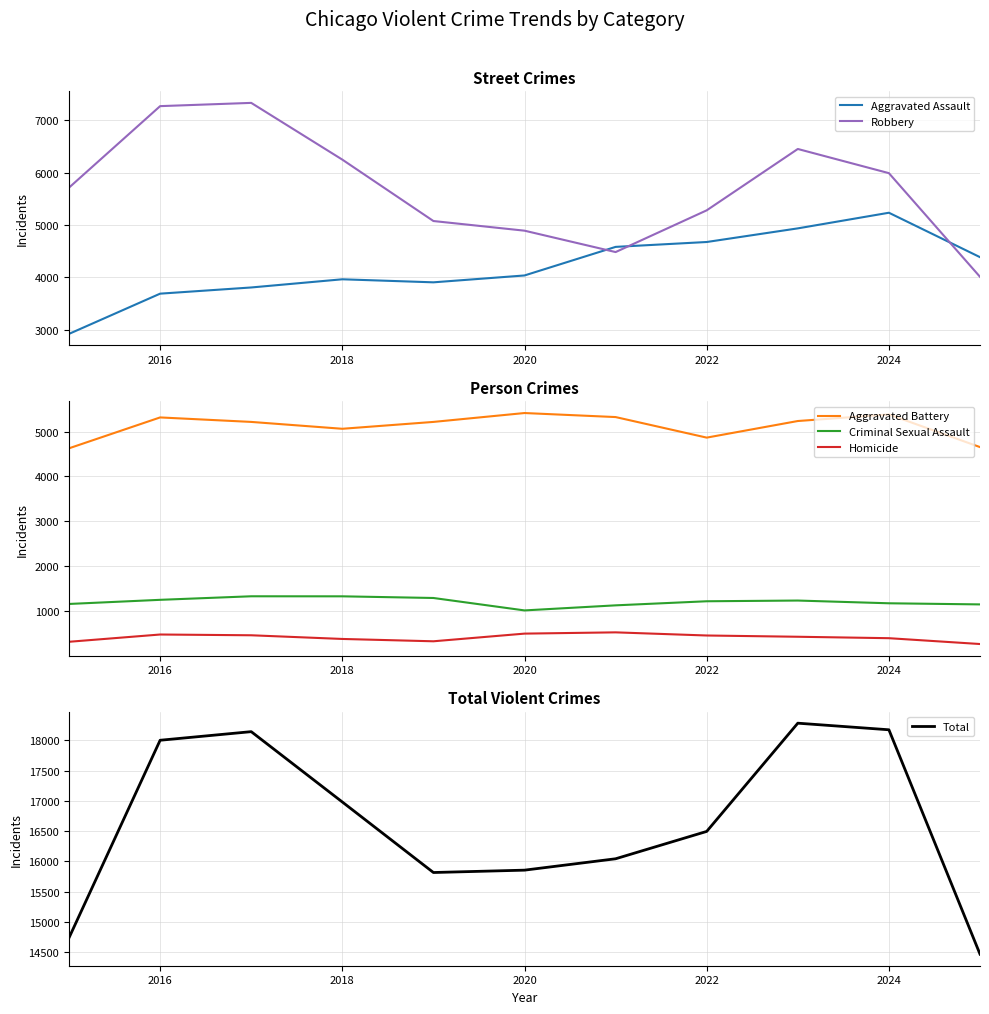

What is the maximum value shown in the chart?

18283